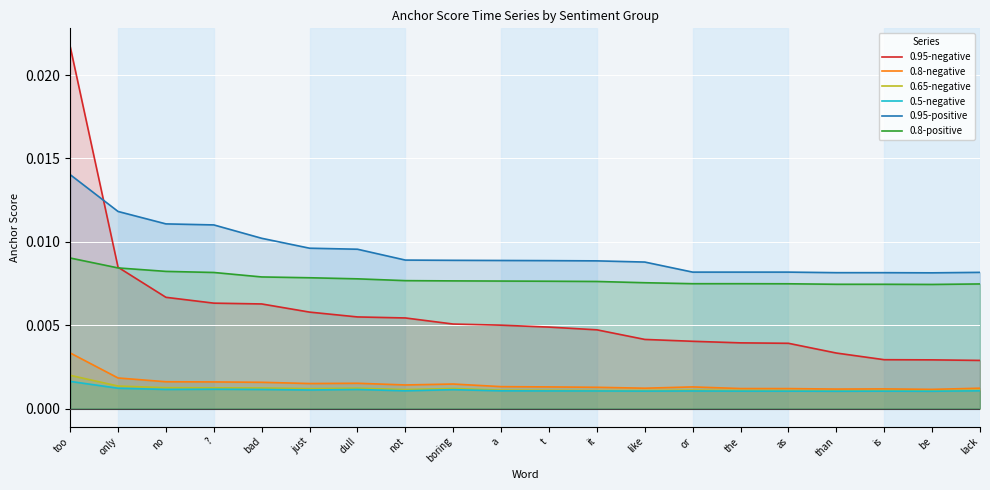

How many intersections are there between 0.8-positive and 0.95-negative?

1